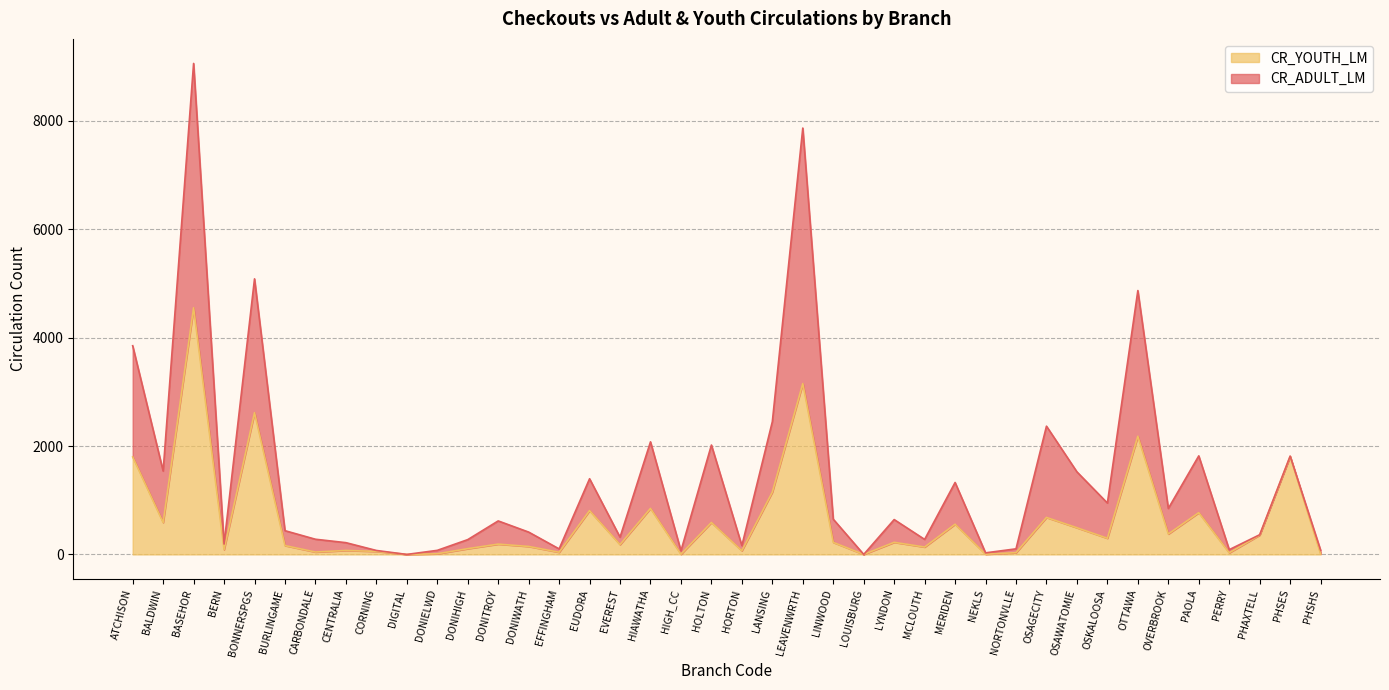

Is it true that CR_YOUTH_LM equals 1 at NEKLS?

False